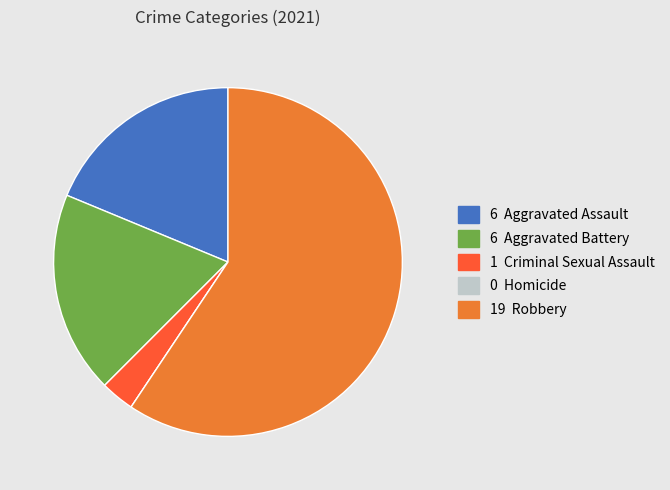

Does any single category account for the majority?

Yes